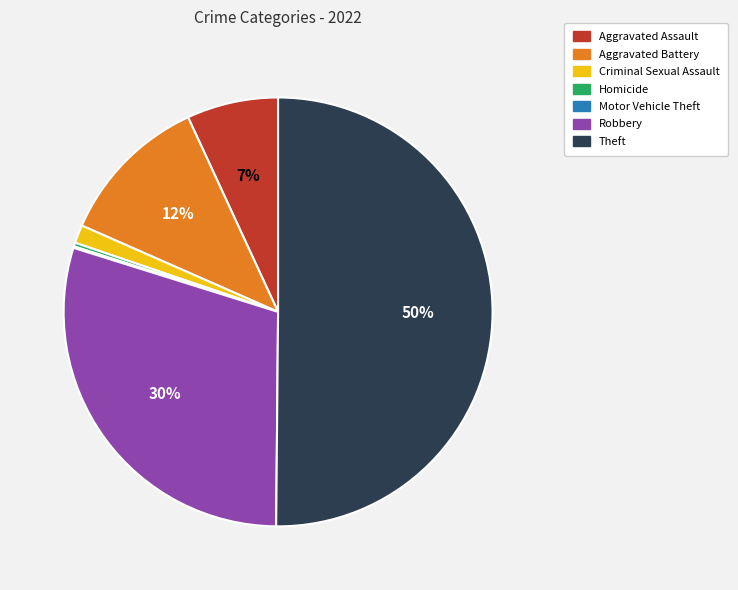

The Aggravated Assault slice represents 1% of the pie. True or false?

False